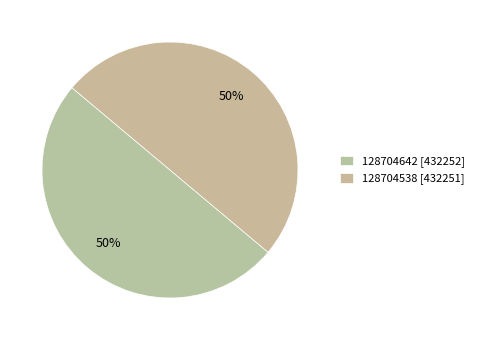

How many slices are in this pie chart?

2